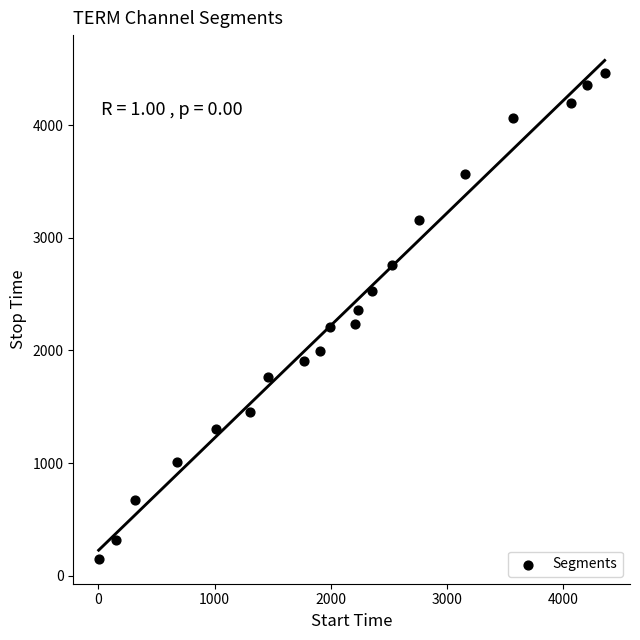

What is the range of X values (max minus min)?

4355